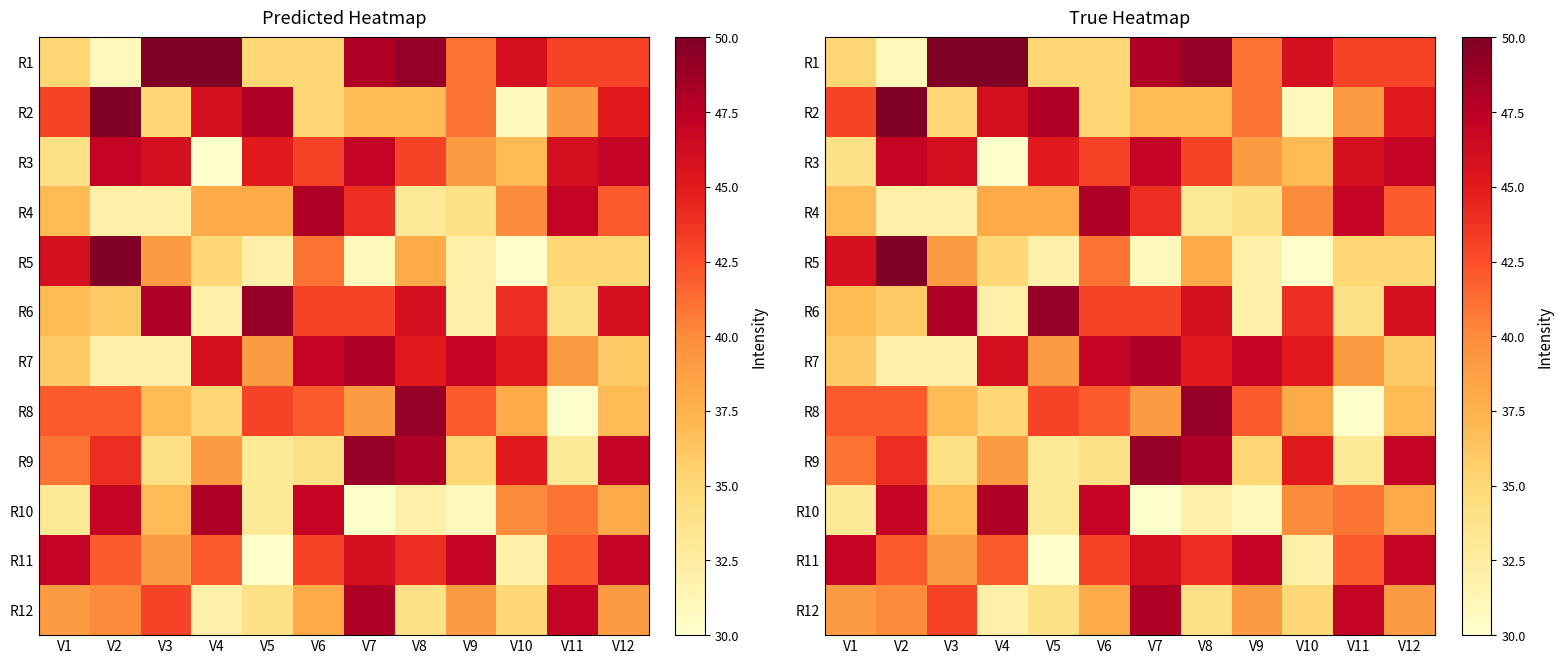

At which category is the sum across all series the highest?

V7